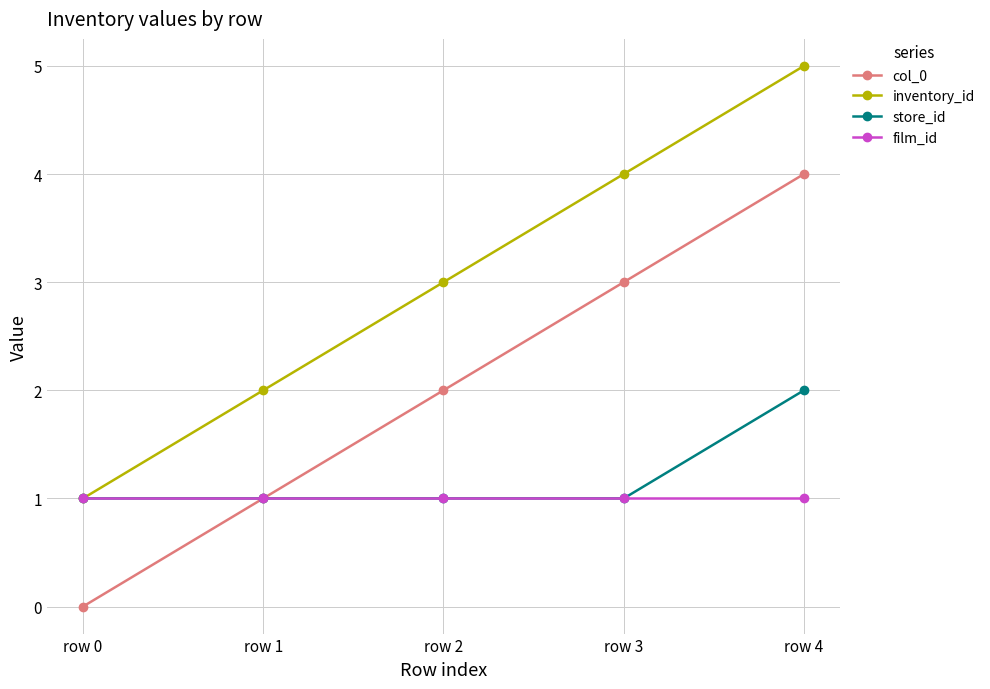

Does the chart have visible grid lines?

Yes